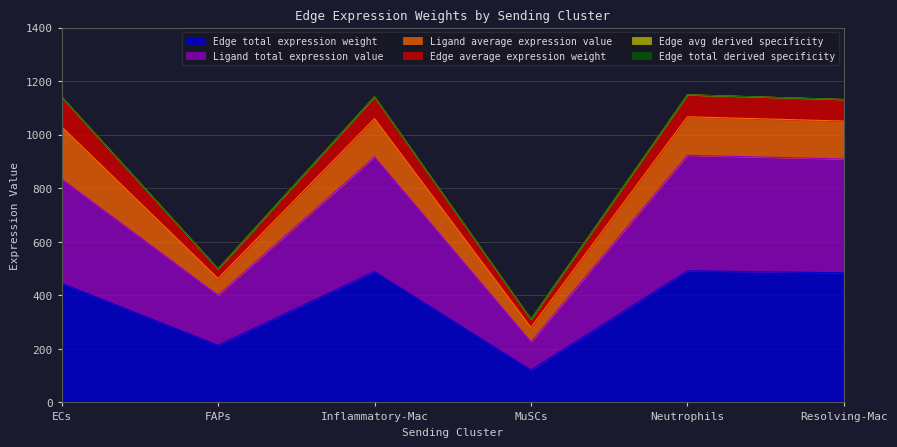

The Edge total expression weight series shows 87.1 at FAPs. True or false?

False